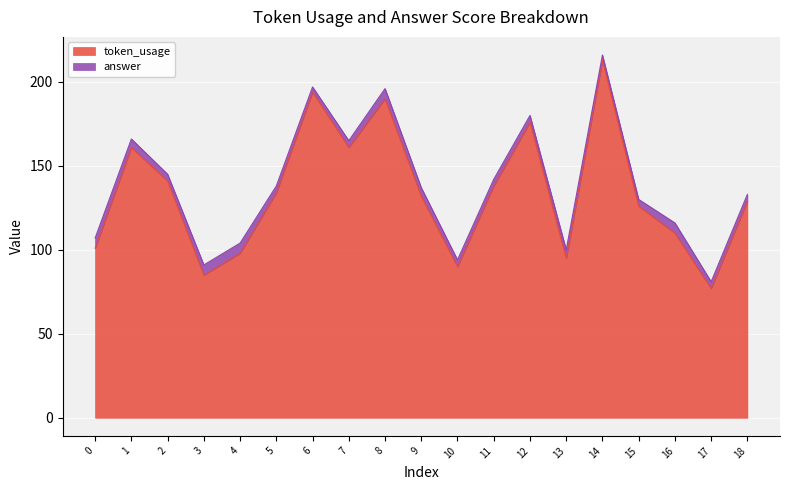

The chart shows a value of 90 at 10. True or false?

True